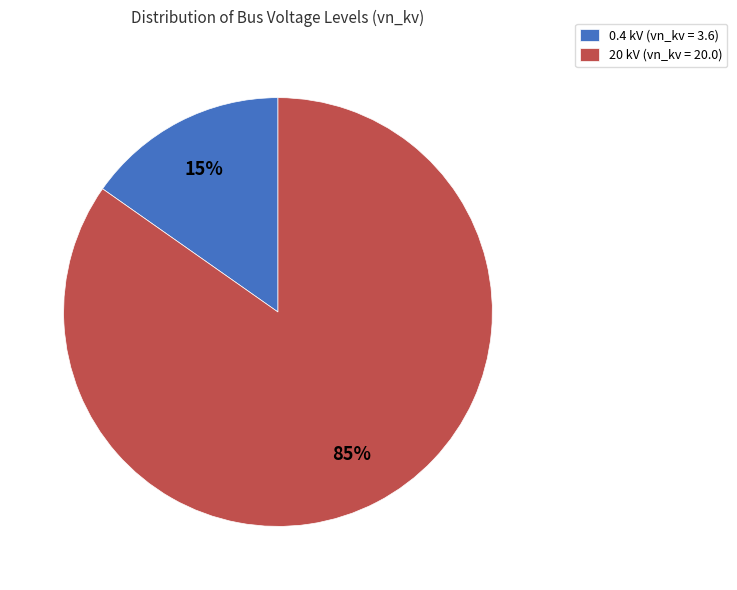

How many slices are in this pie chart?

2